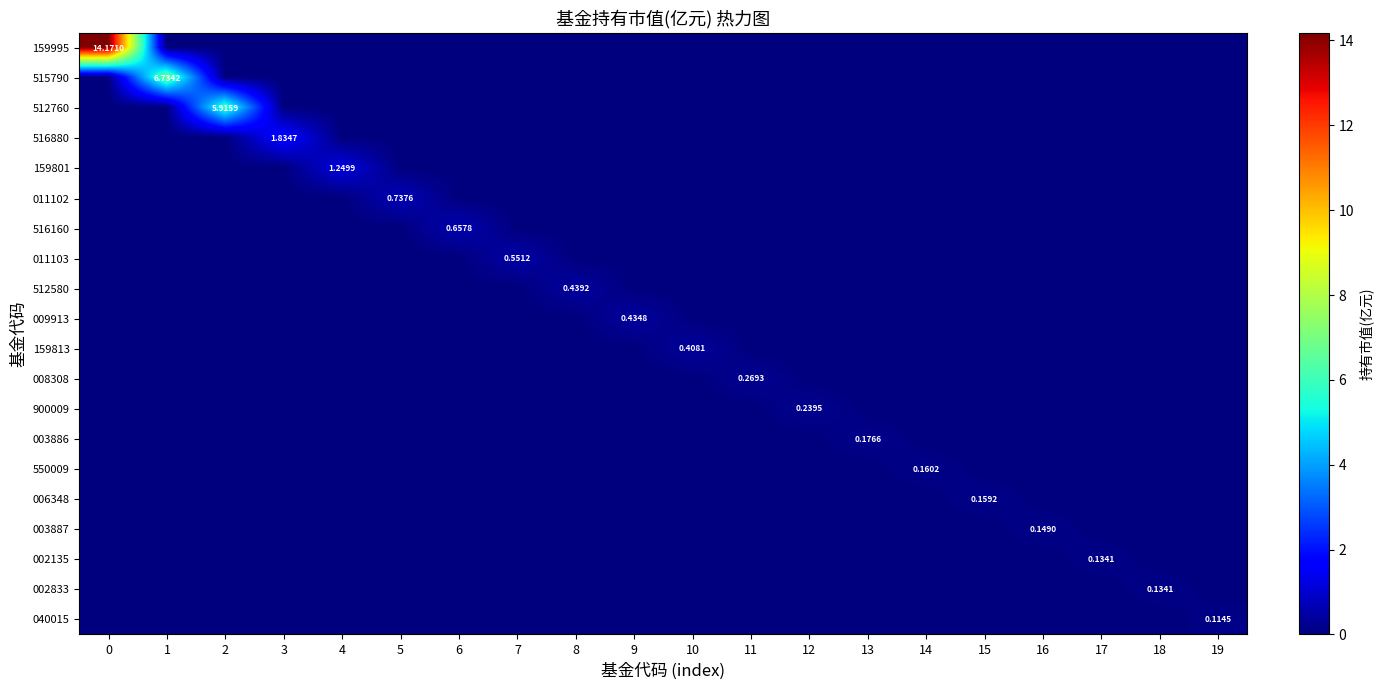

What is the greatest value displayed?

14.2